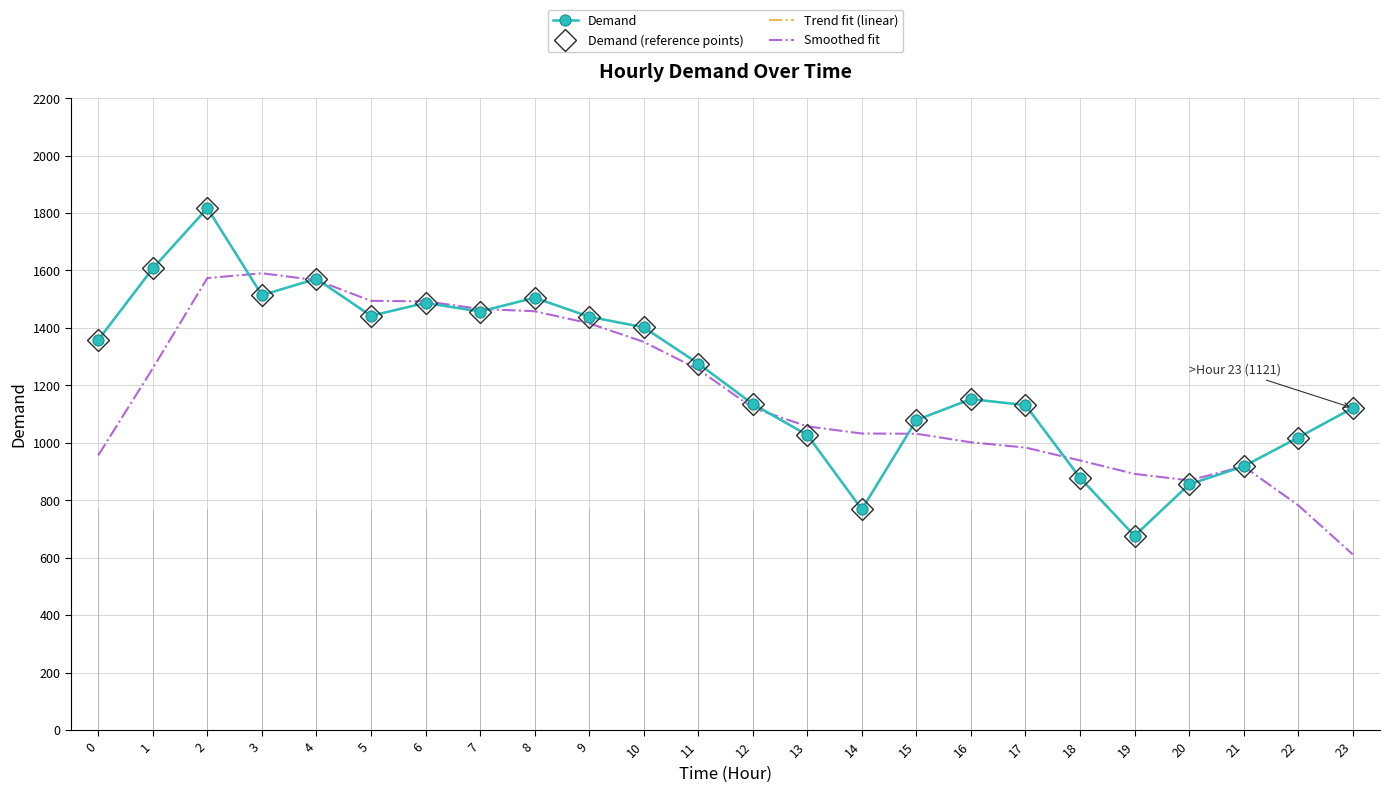

Which label corresponds to the smallest value in the chart?

23